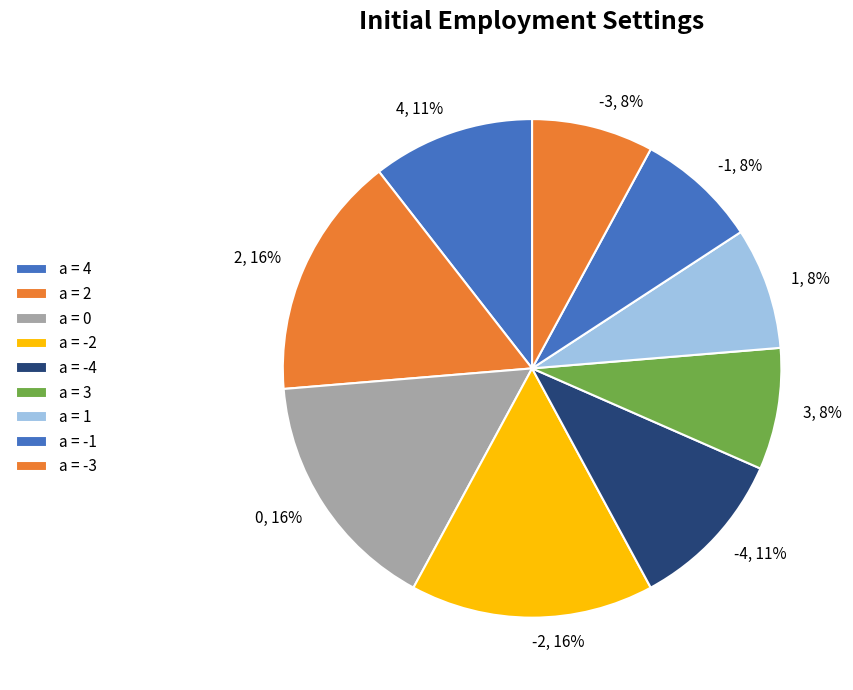

To the nearest percent, what percentage of the pie is 0?

16%